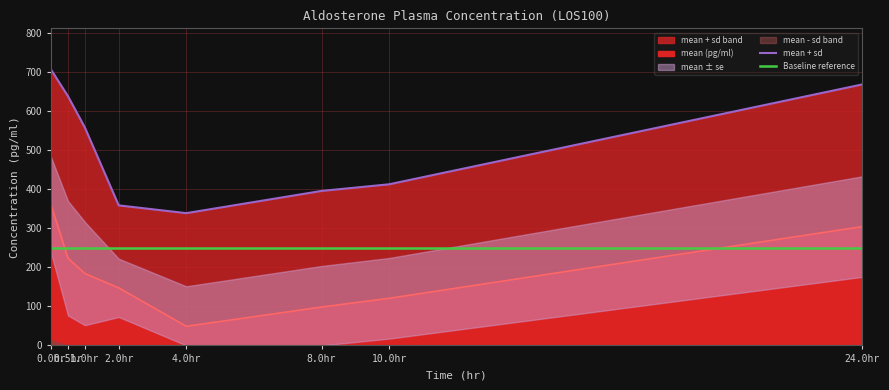

The value of Baseline reference at 10.0hr is 404.1. True or false?

False